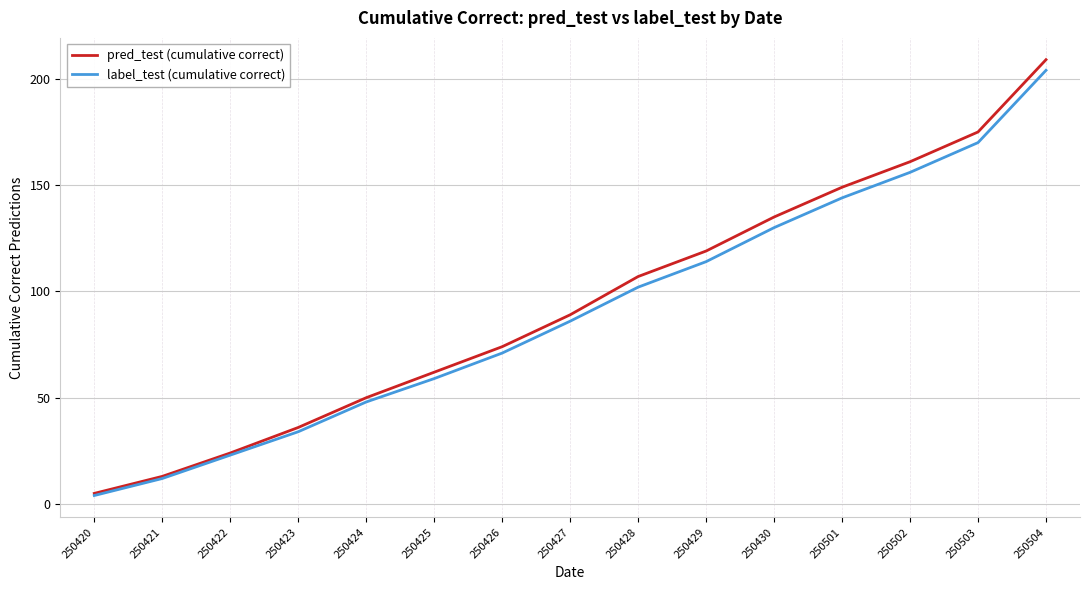

Rank the categories by pred_test (cumulative correct) value from lowest to highest.

250420, 250421, 250422, 250423, 250424, 250425, 250426, 250427, 250428, 250429, 250430, 250501, 250502, 250503, 250504